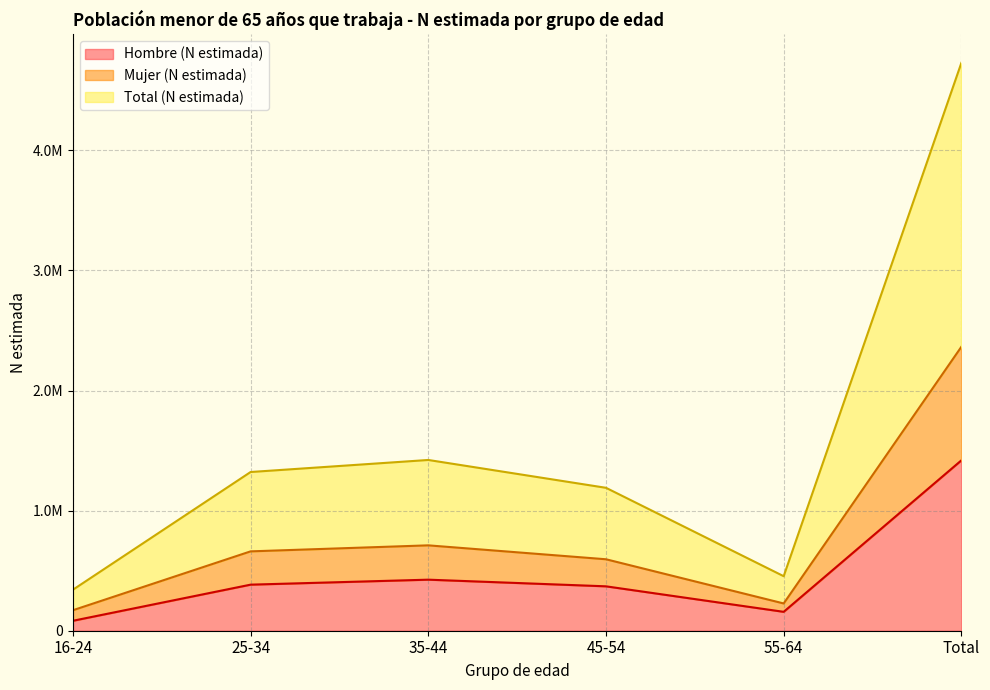

What is the difference between the highest and lowest values at 16-24?

258453